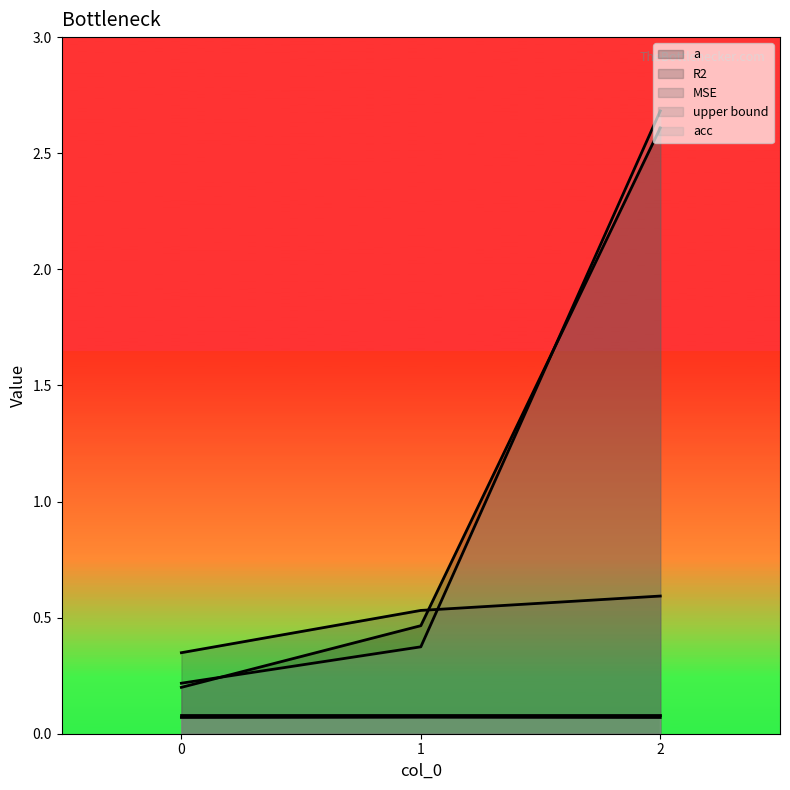

True or false: R2 has a value of 0.3 at 2.

False